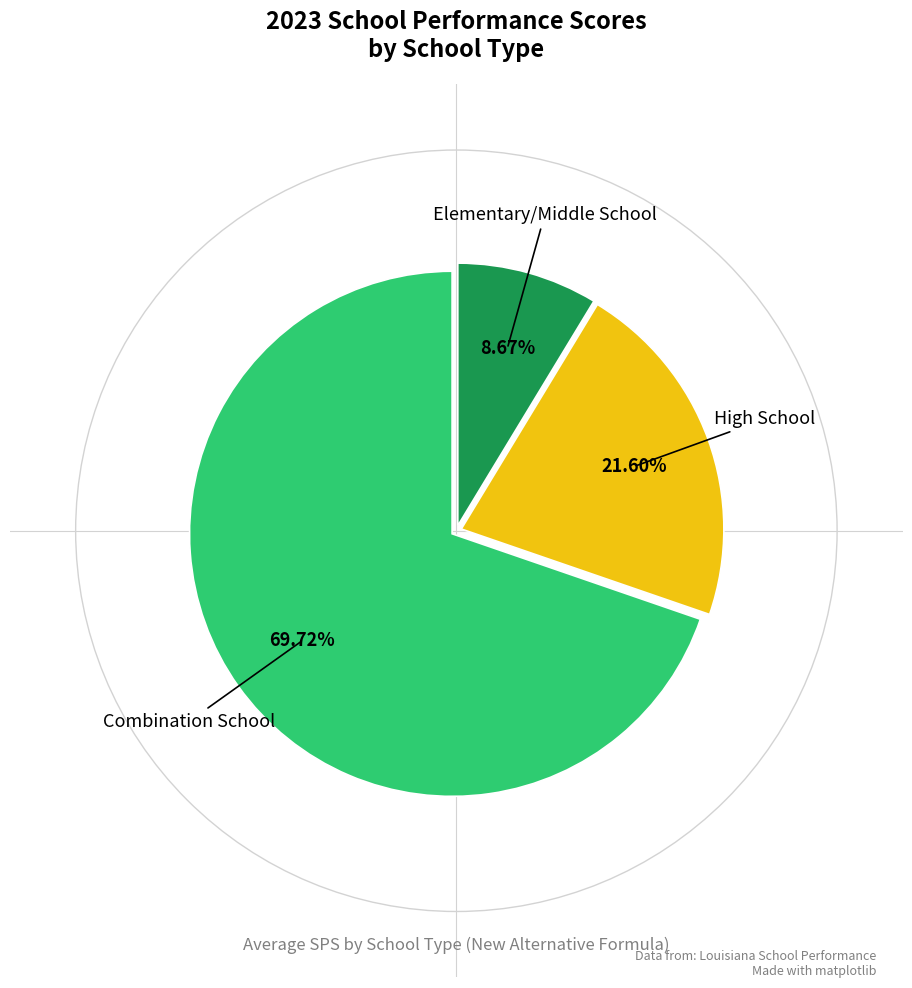

Count the number of slices in the pie.

3